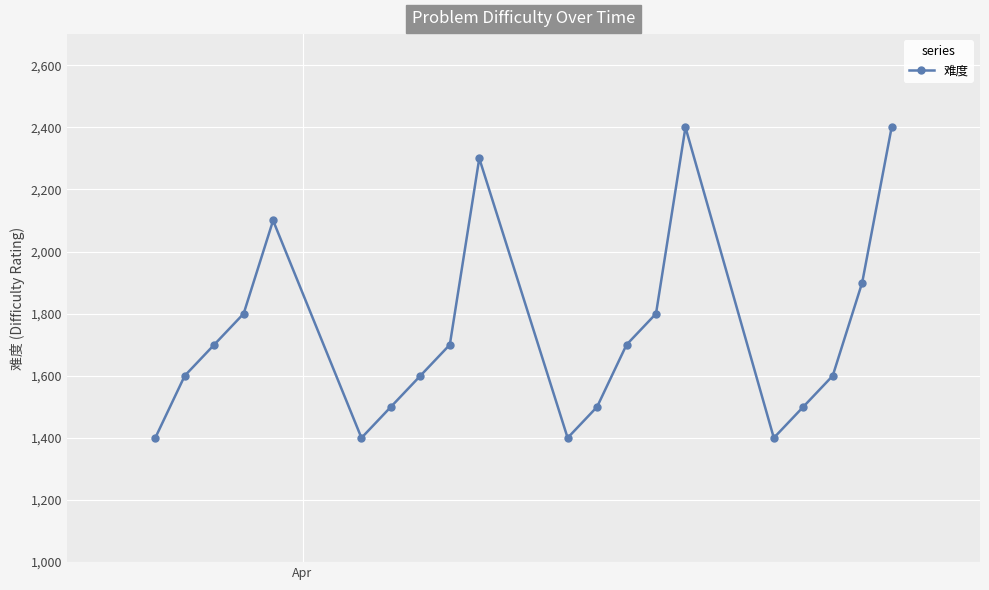

How many points are lower than both their immediate neighbors (excluding endpoints)?

3